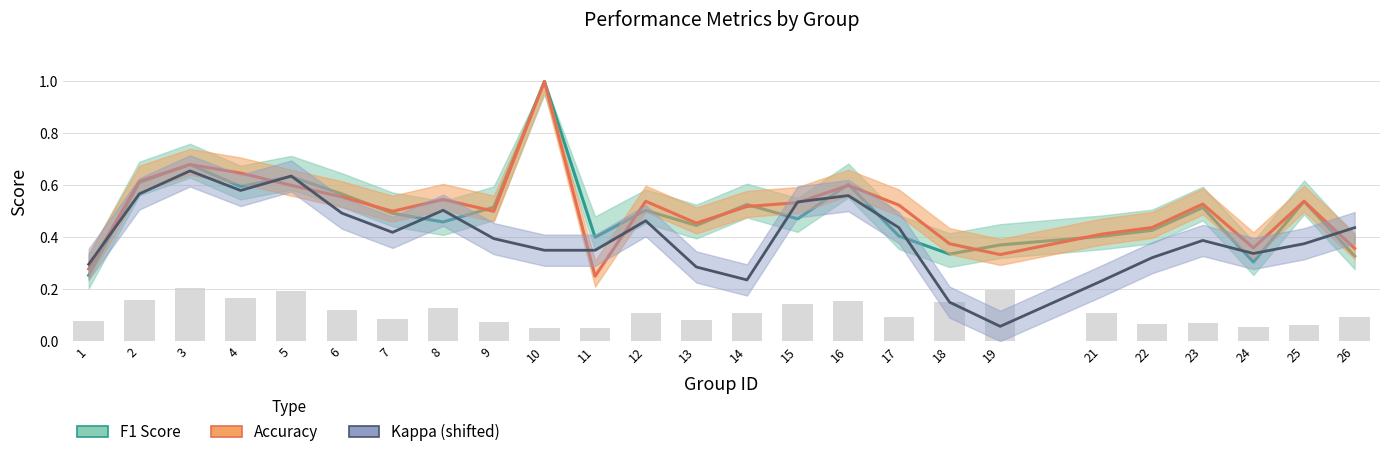

List the labels in order of value, largest first.

3, 19, 5, 4, 2, 16, 18, 15, 8, 6, 21, 14, 12, 17, 26, 7, 13, 1, 9, 23, 22, 25, 24, 10, 11